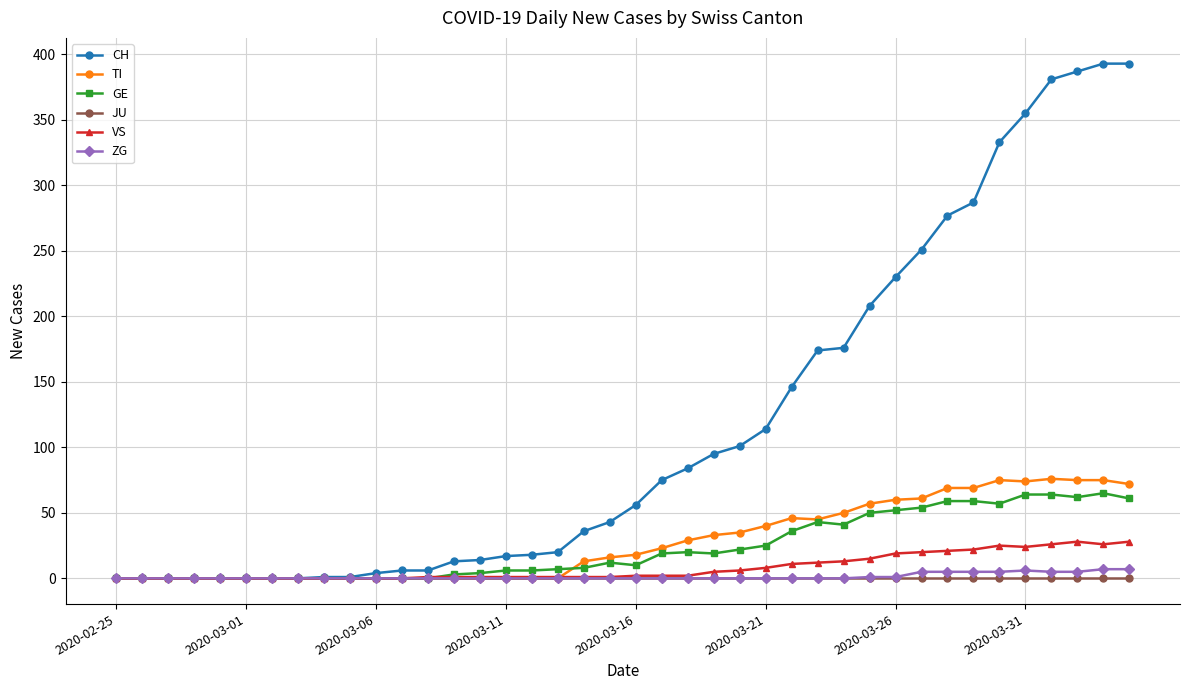

Which series has the largest range (max minus min)?

CH